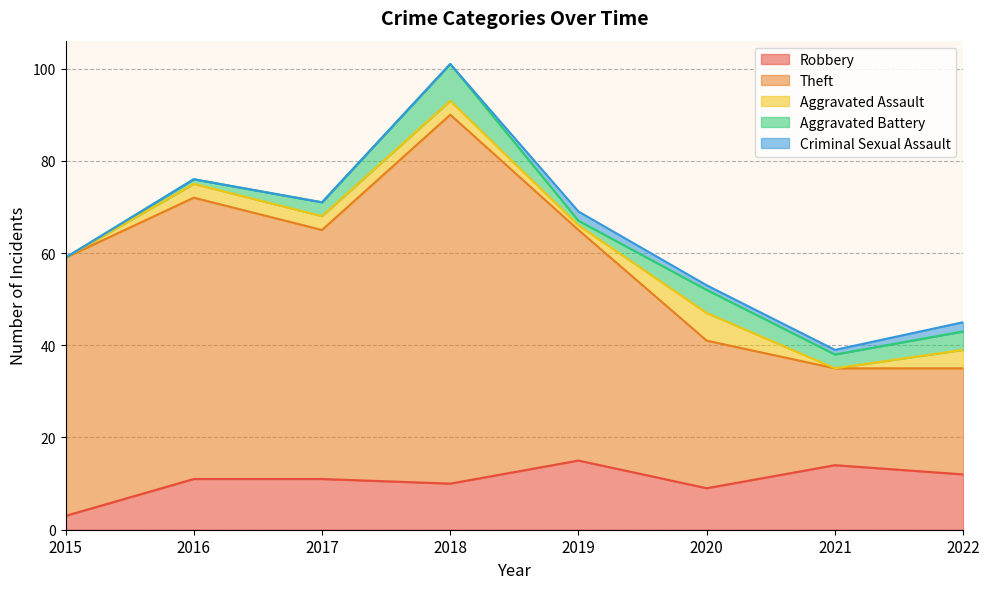

What is the total value across all series at 2018?

101